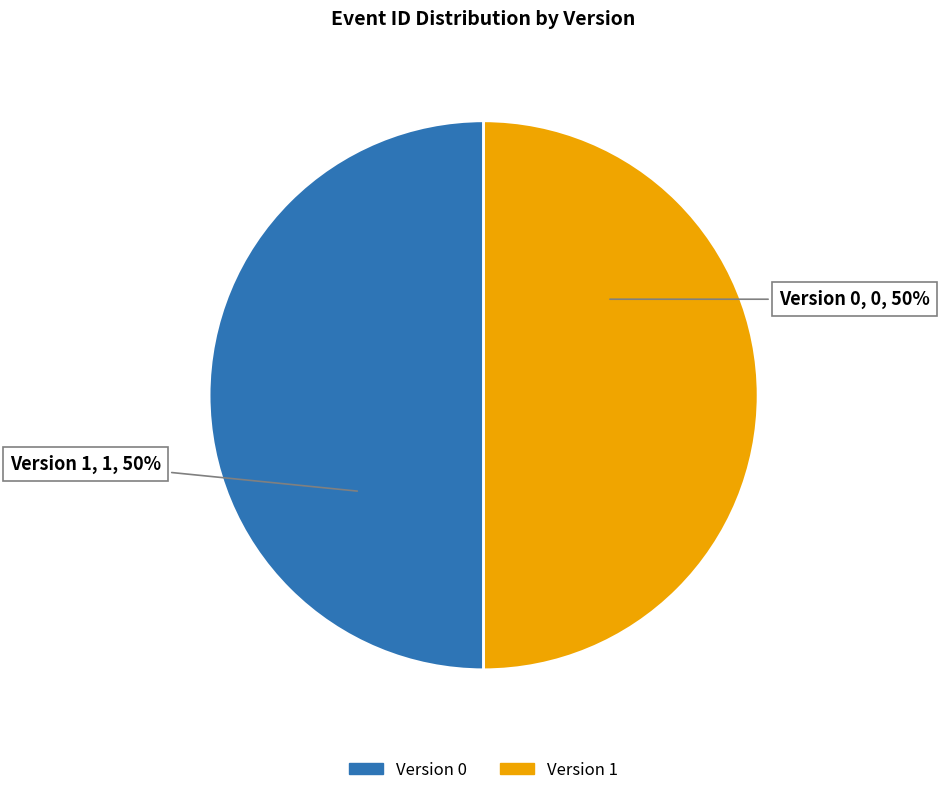

To the nearest percent, what is the combined percentage of Version 0 and Version 1?

100%